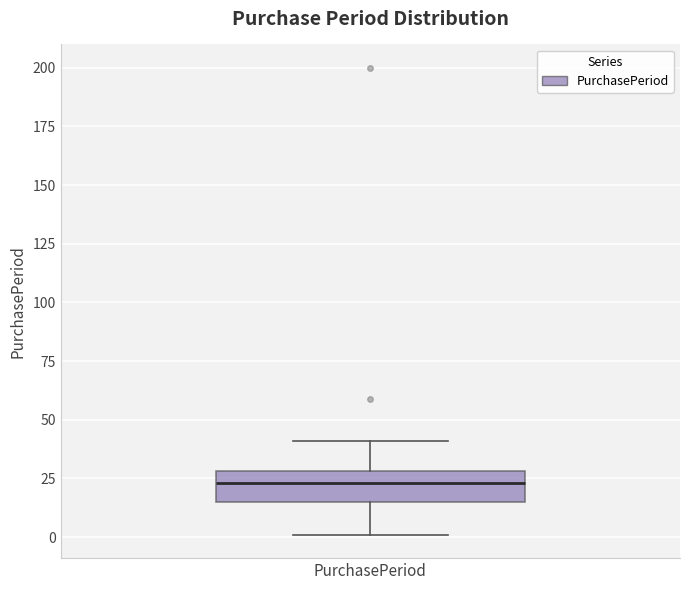

Where is the upper edge of the box for PurchasePeriod on the y-axis? The values are not printed on the chart, so give them approximately, as read against the axis.

30